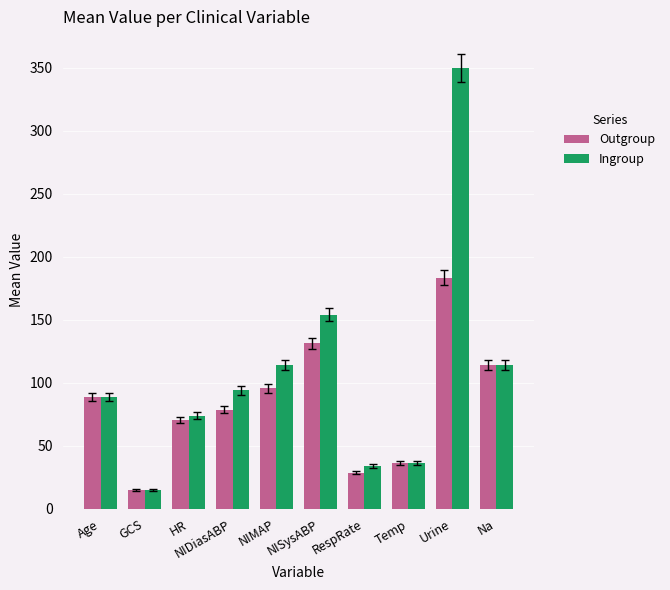

What is the sum of the Outgroup values at HR and NIDiasABP?

149.0